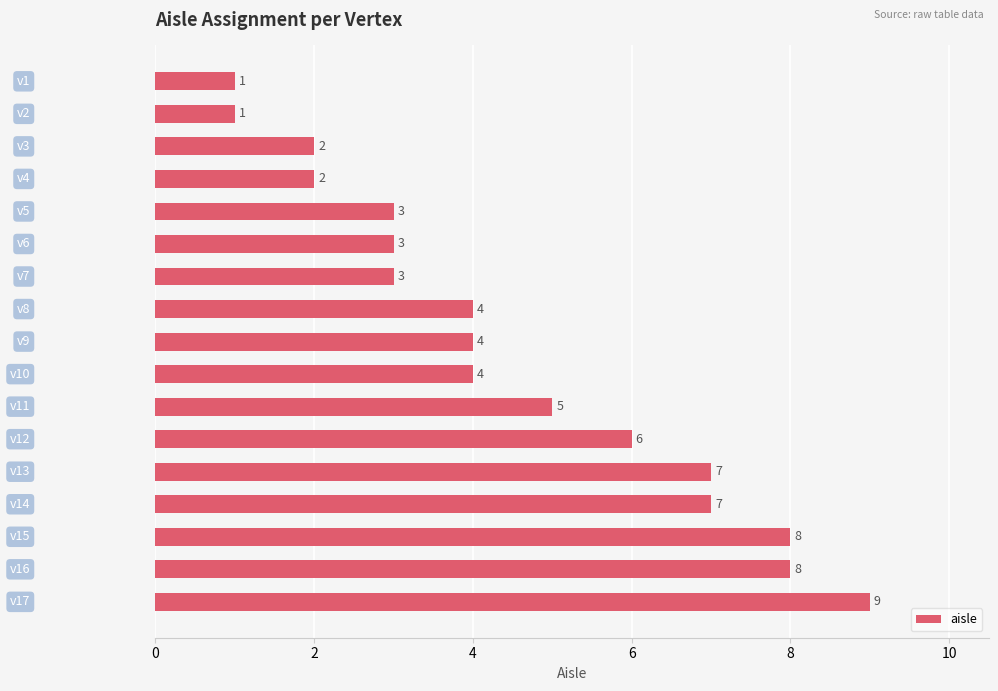

What is the value of the 1st bar from the top?

1